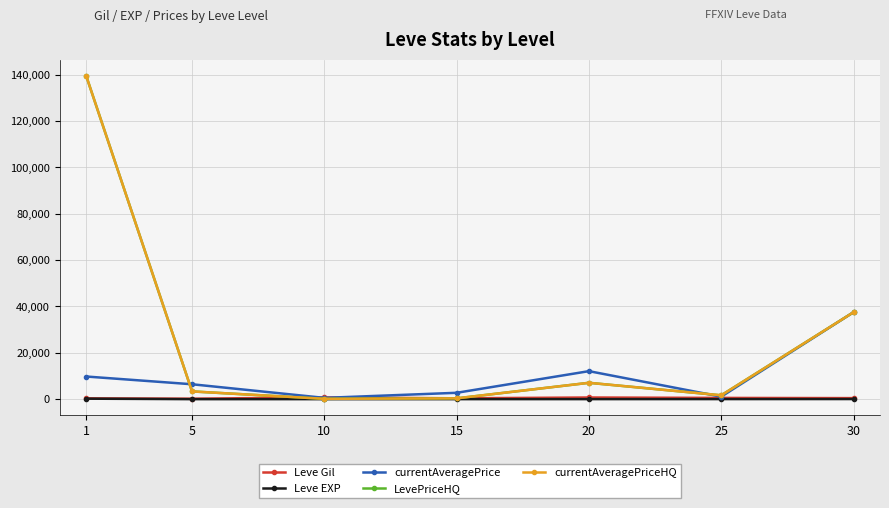

Between 1 and 10, which series saw the biggest shift?

LevePriceHQ